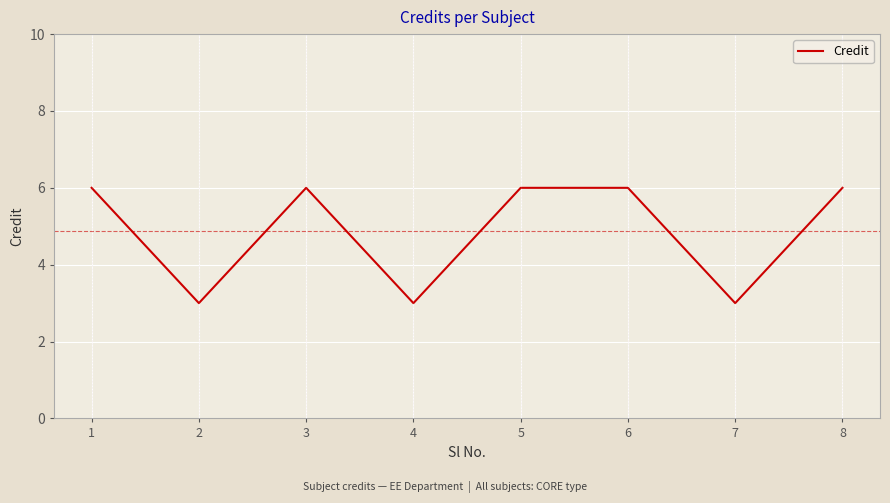

What is the approximate value at 1?

6